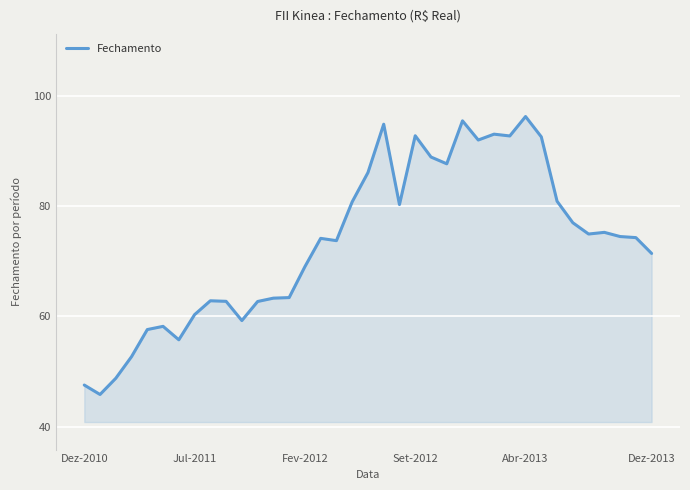

How many lines are shown in the chart?

1